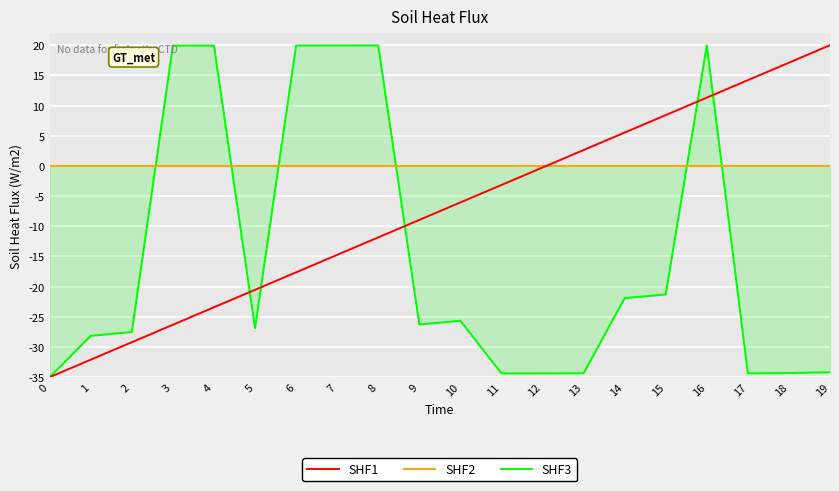

What are all the series names shown in the legend?

SHF1, SHF2, SHF3